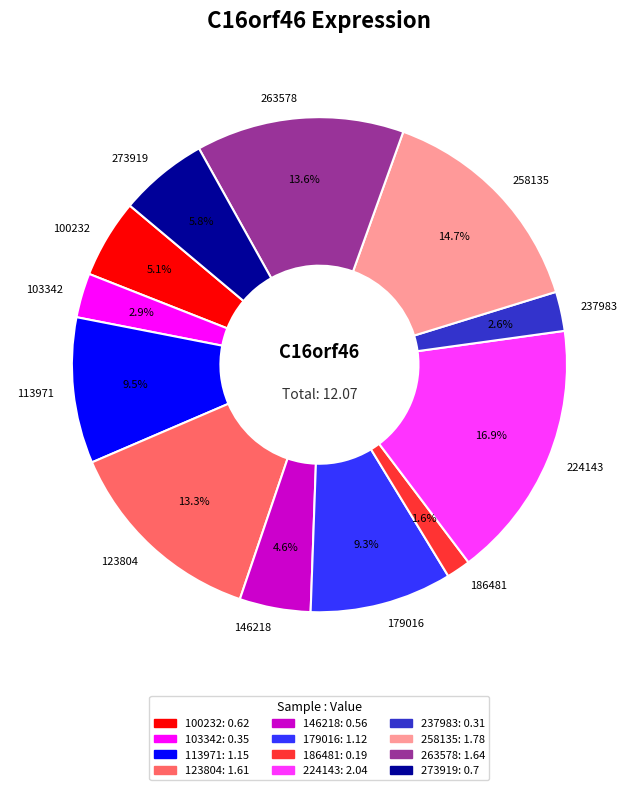

The 263578 slice represents 25% of the pie. True or false?

False